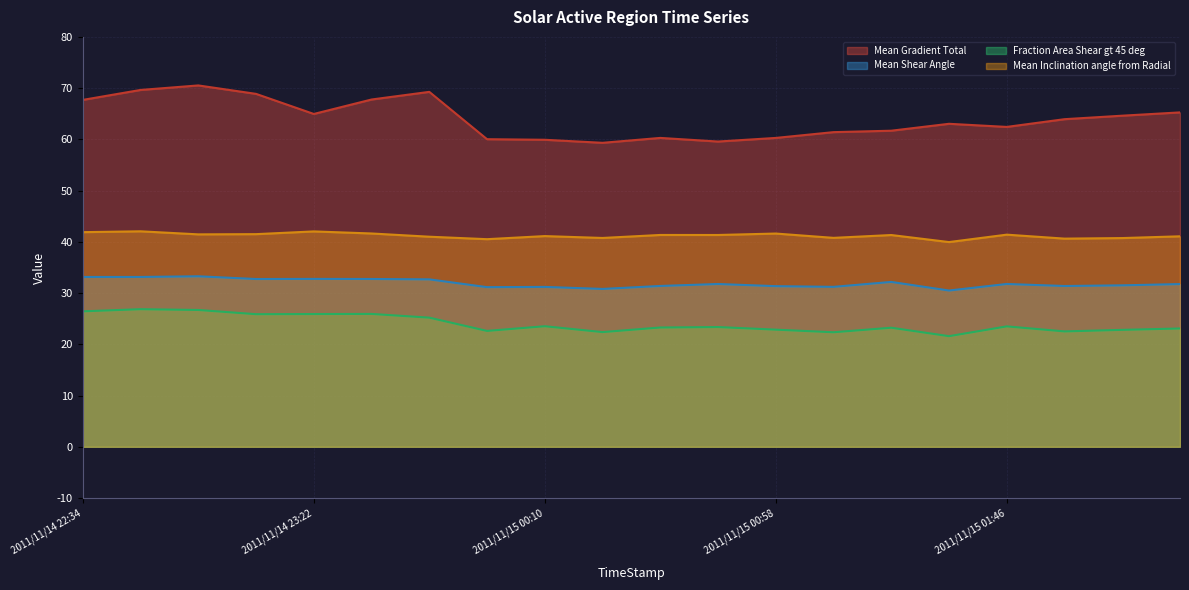

Is it true that Fraction Area Shear gt 45 deg equals 22.8 at 2011/11/15 02:10?

True